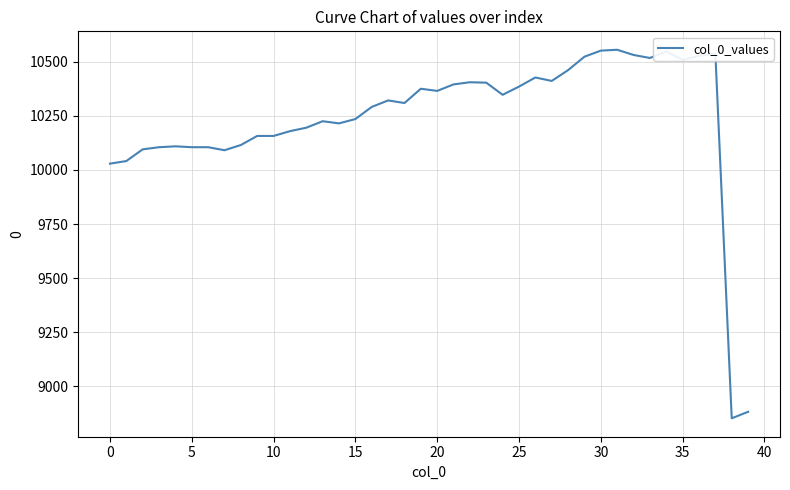

What is the minimum value shown in the chart?

8853